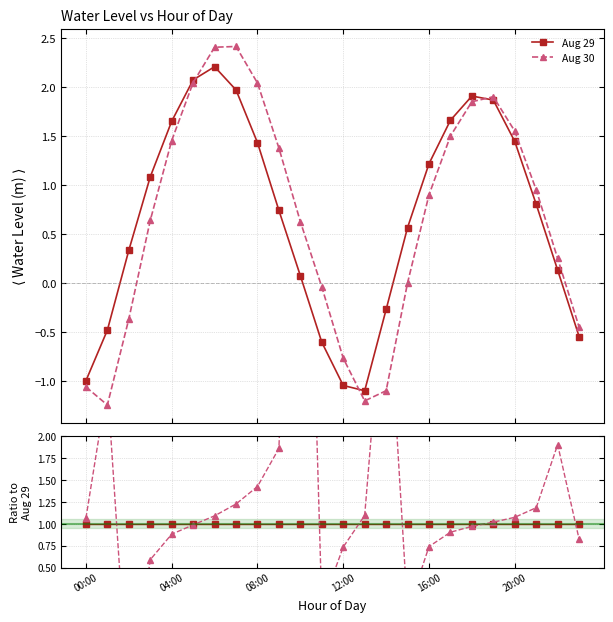

Is it true that Aug 29 equals 1.0 at 16:00?

True